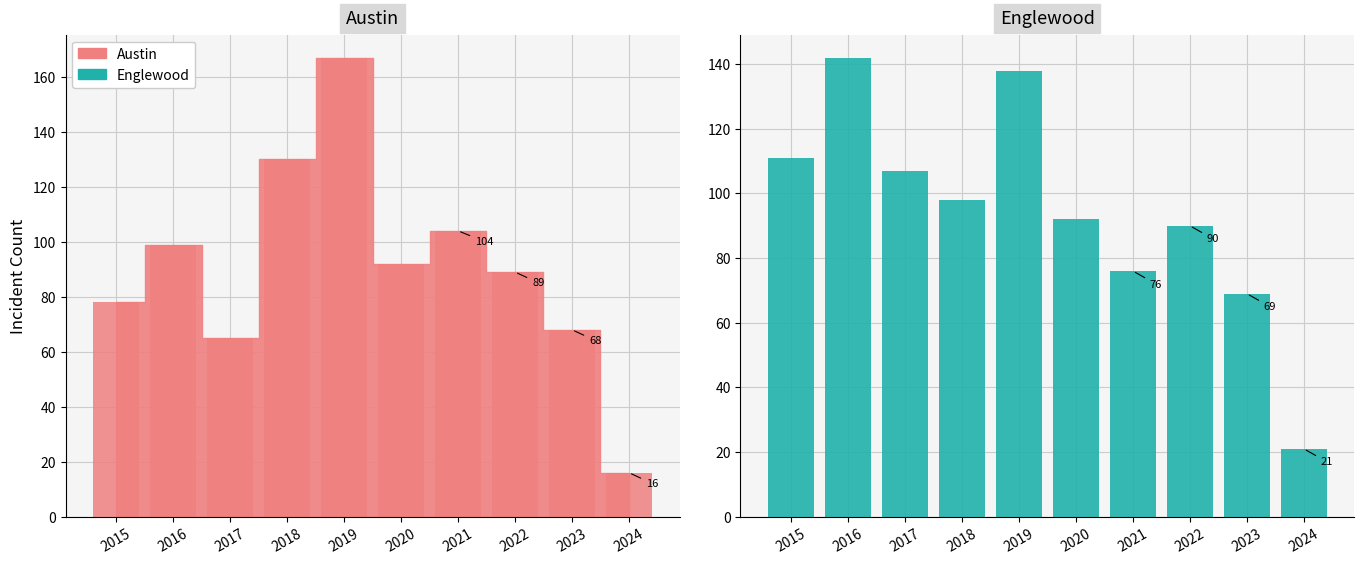

List the labels in order of value, smallest first.

2024, 2023, 2021, 2022, 2020, 2018, 2017, 2015, 2019, 2016